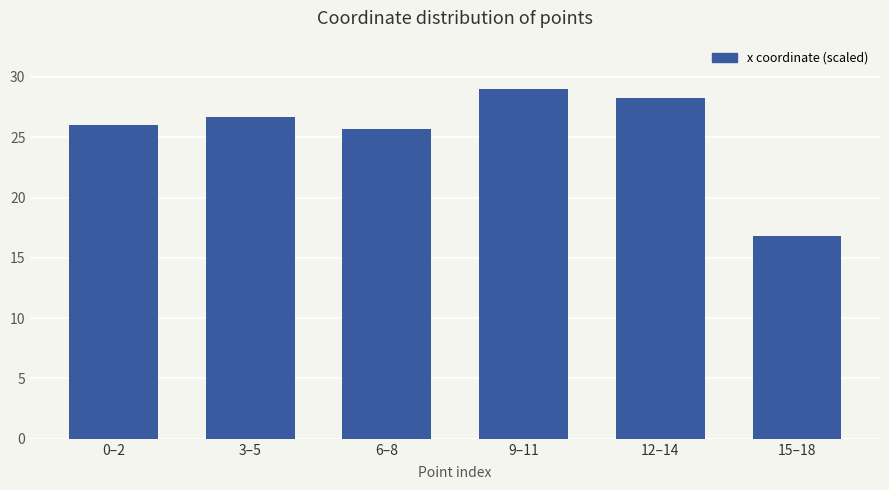

How many data points does each series have?

6